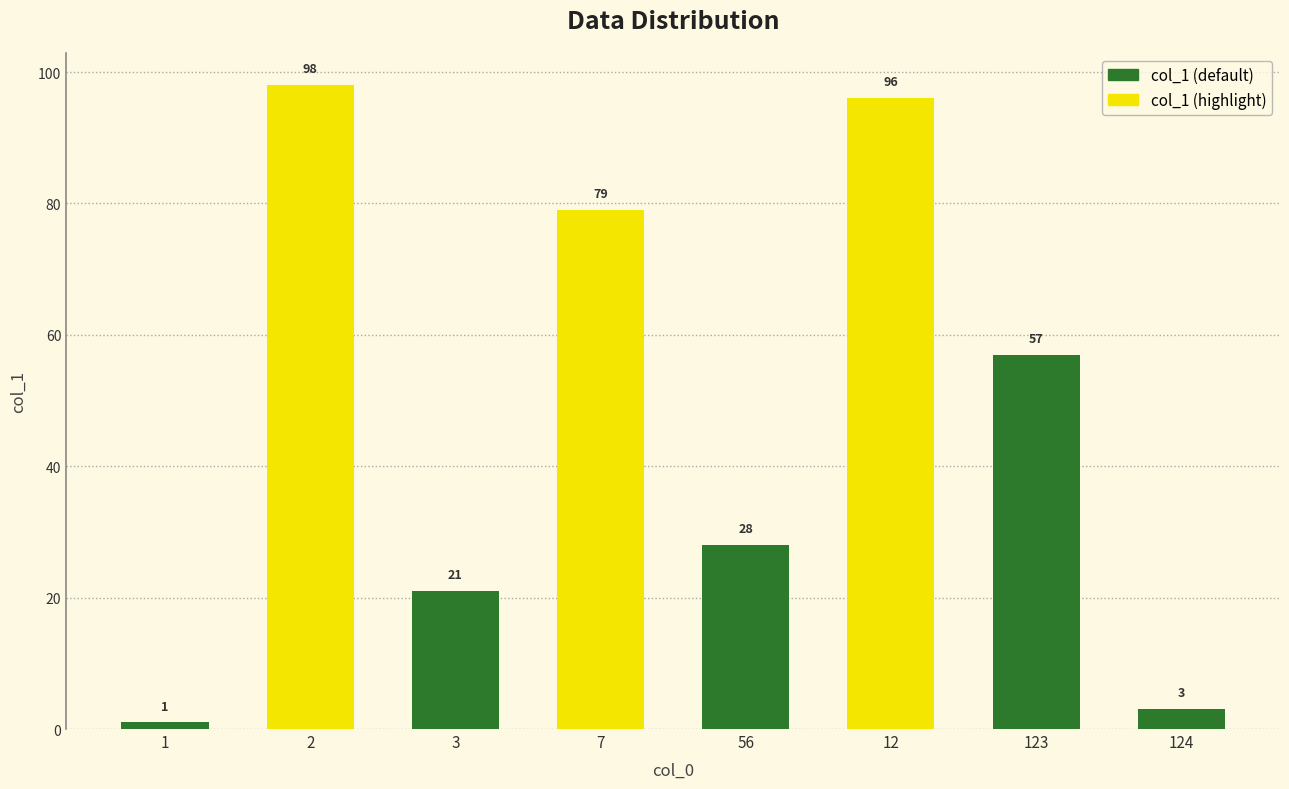

List the labels in order of value, largest first.

2, 12, 7, 123, 56, 3, 124, 1